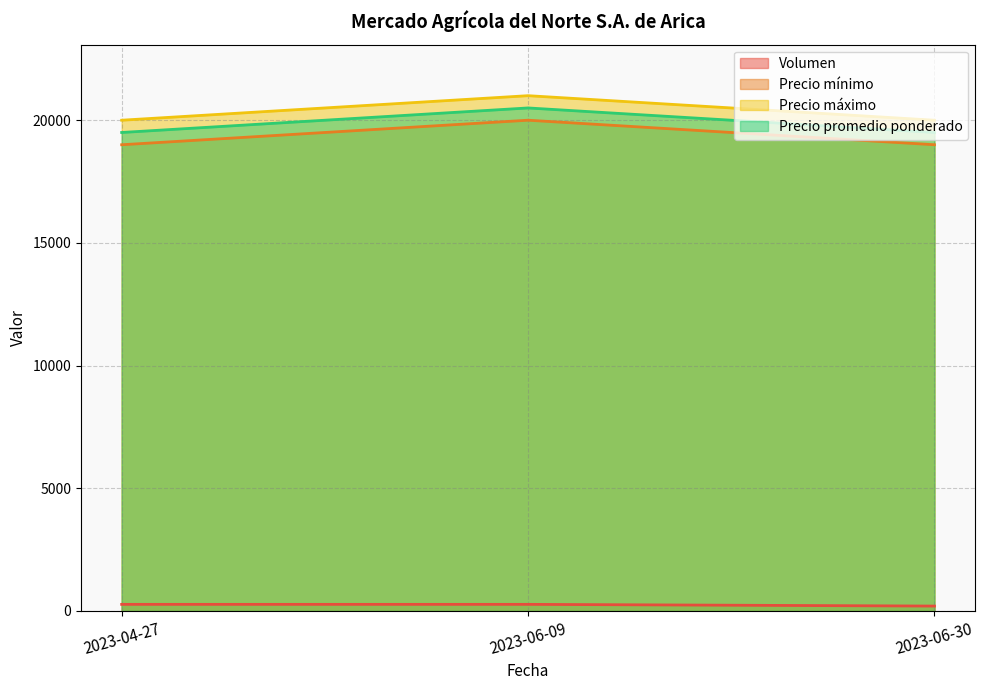

Which series changed the most between 2023-04-27 and 2023-06-30?

Volumen